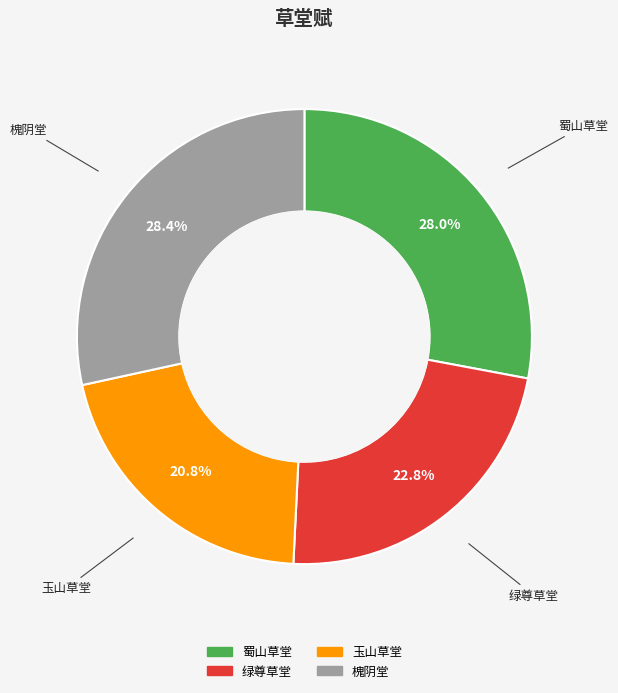

Is there a majority slice in this chart?

No